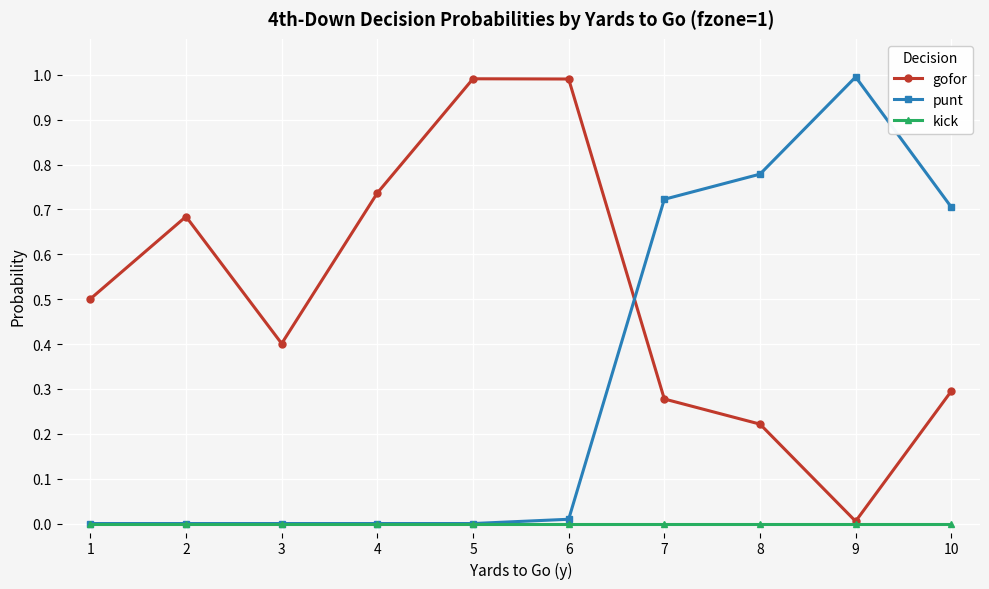

What is the difference between the maximum and minimum values in the punt series?

1.0